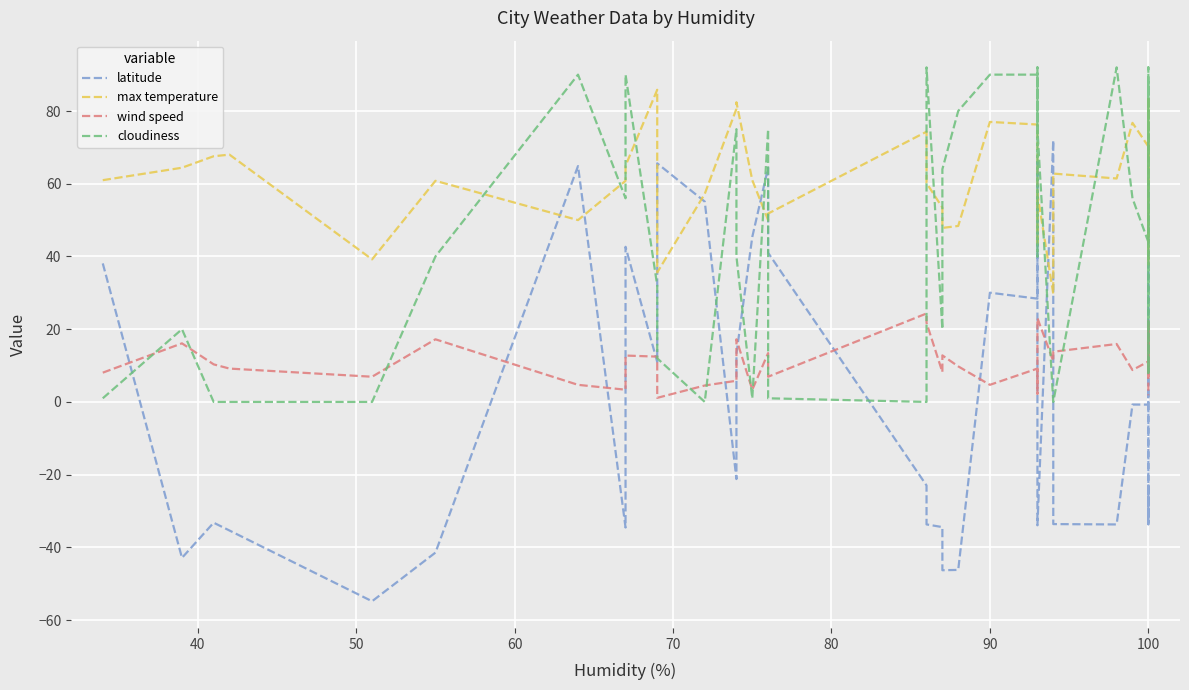

What is the maximum value shown in the chart?

92.0